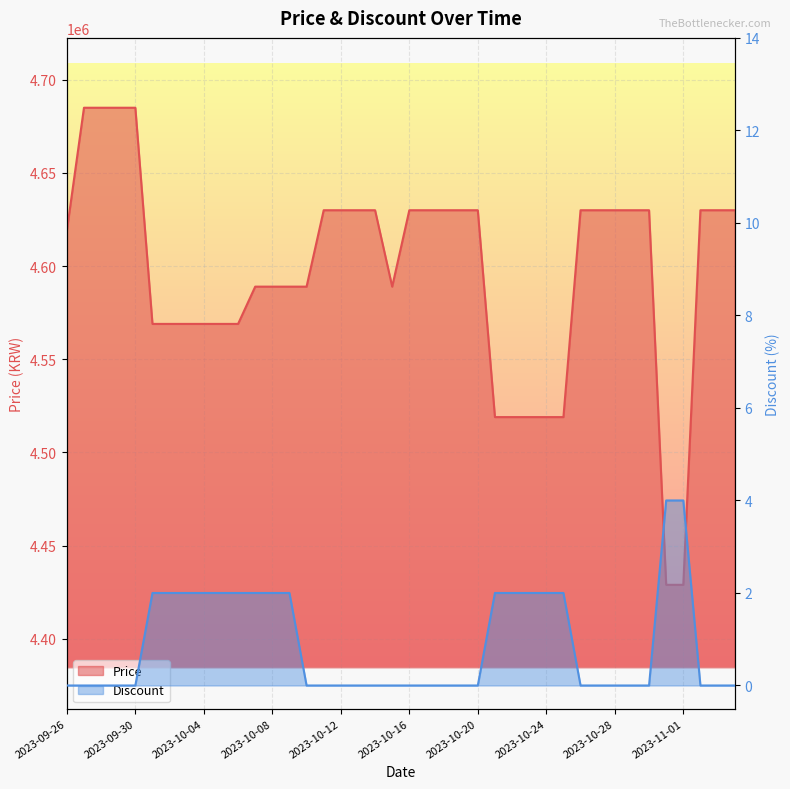

Where is Price nearest to the value 4557000?

2023-10-01